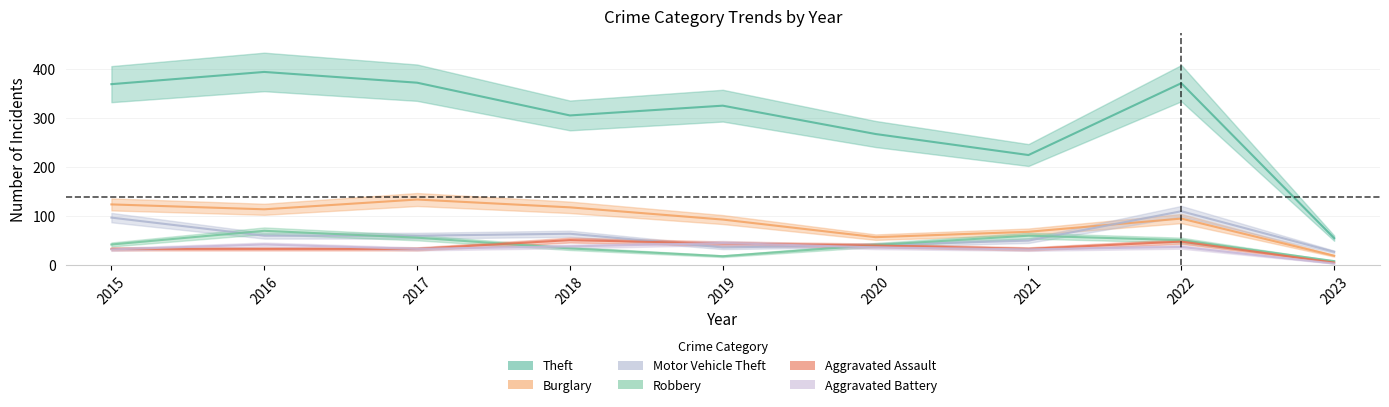

How many intersections are there between Aggravated Assault and Aggravated Battery?

3